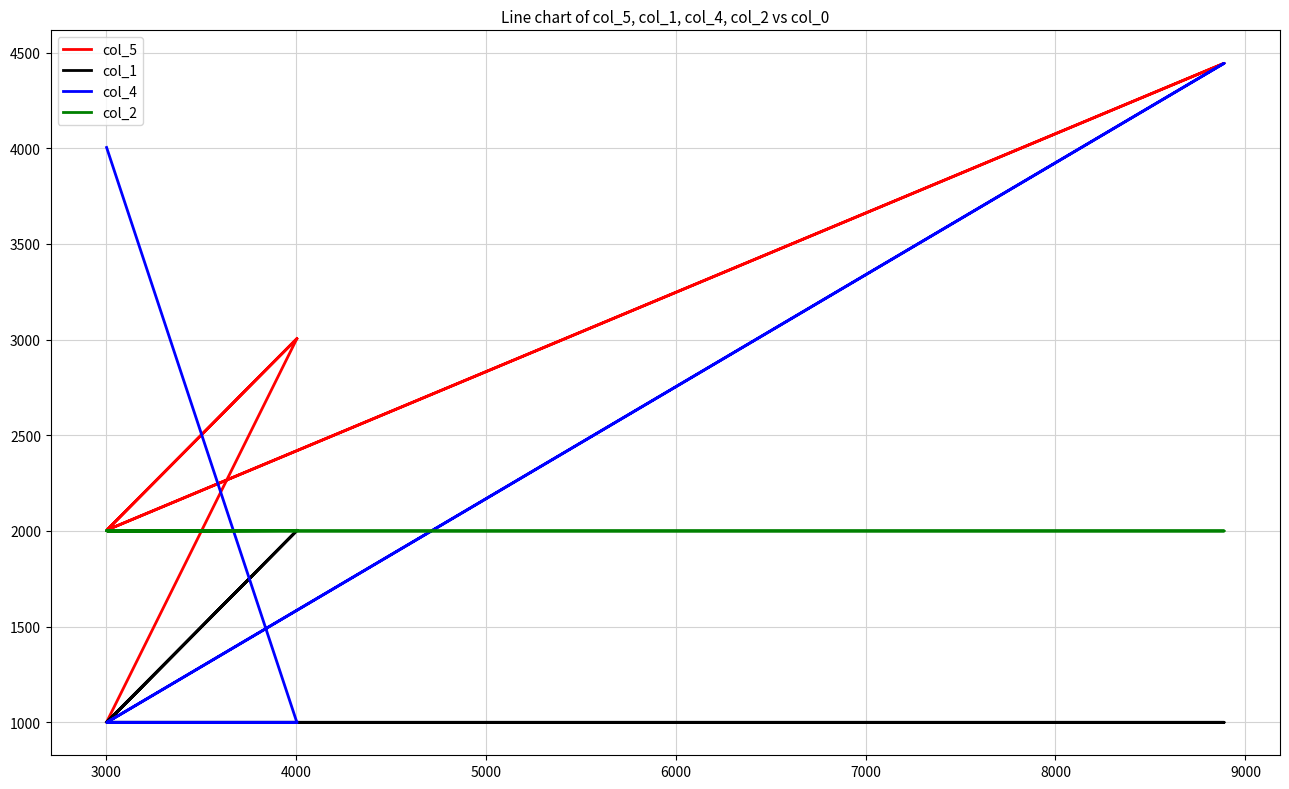

What is the smallest value displayed?

1000